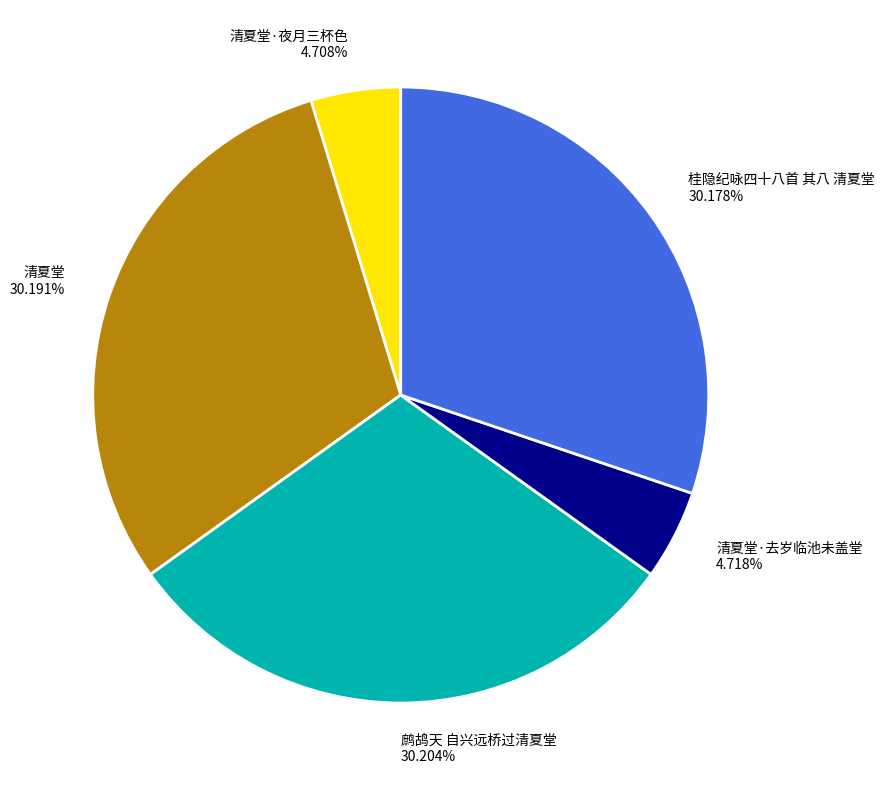

The 清夏堂·夜月三杯色 slice represents 15% of the pie. True or false?

False